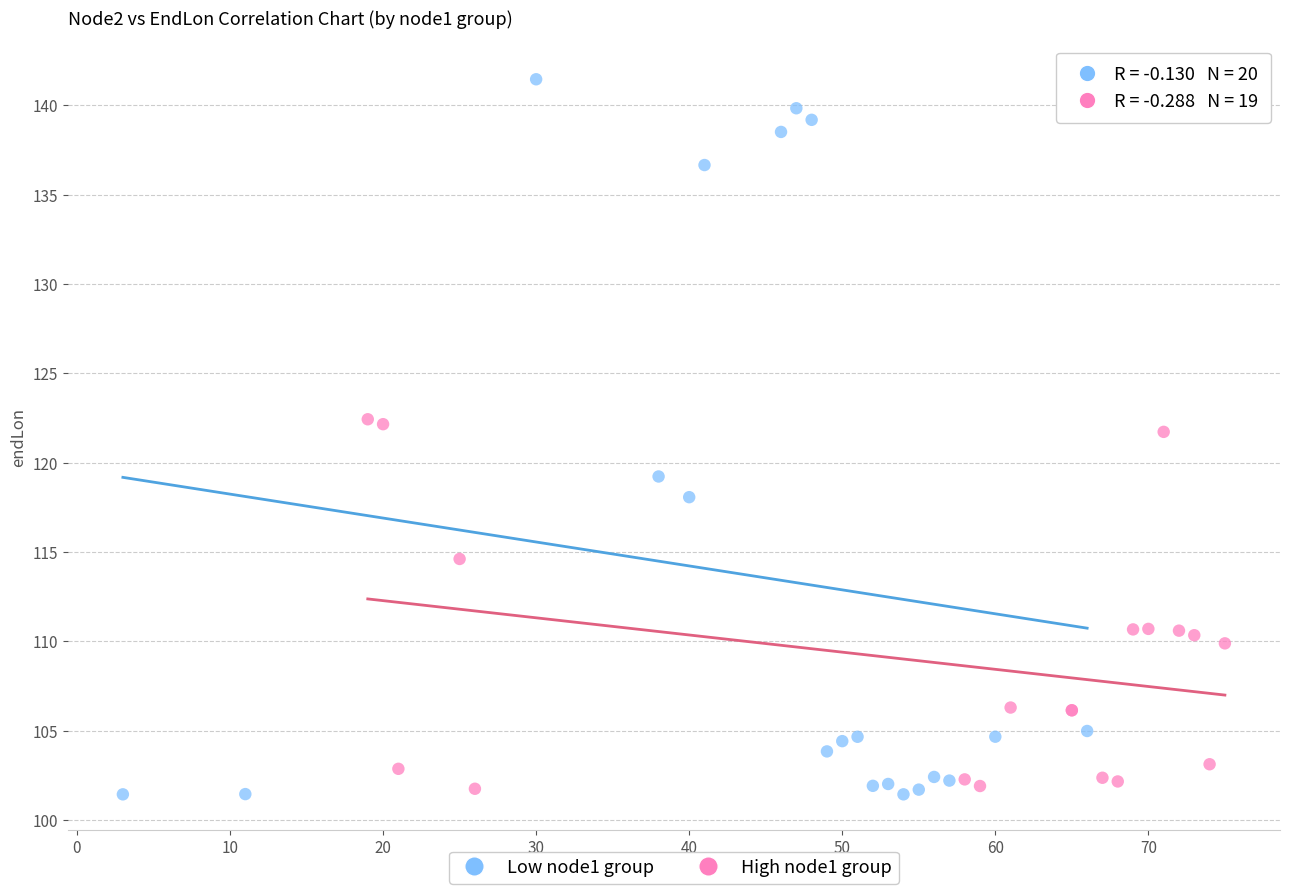

Which series contains the highest Y value?

Low node1 group